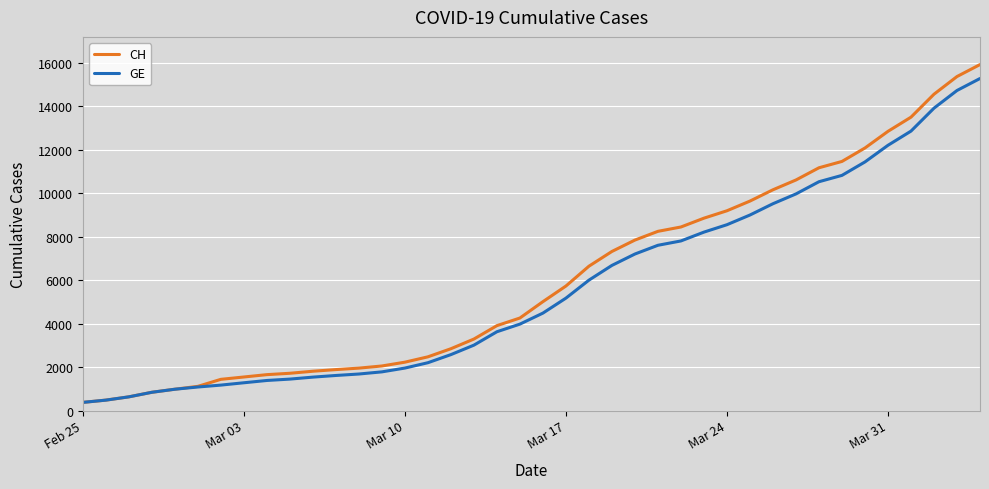

What is the smallest value displayed?

375